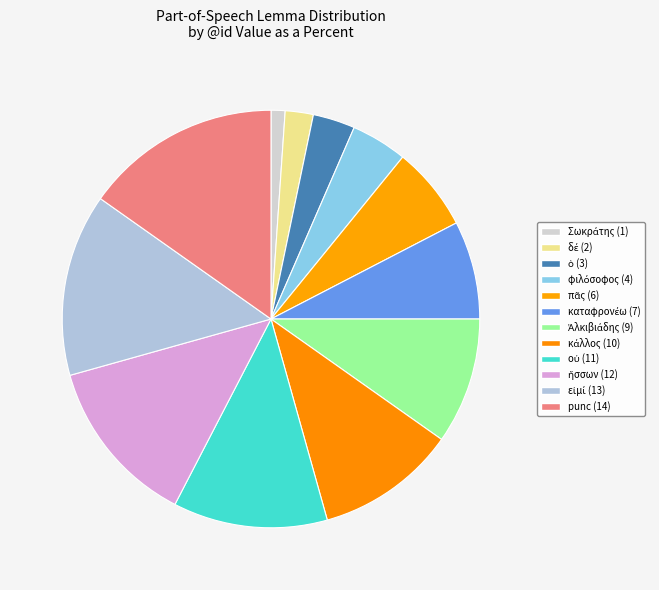

What percentage is NOT represented by Ἀλκιβιάδης?

90.2%